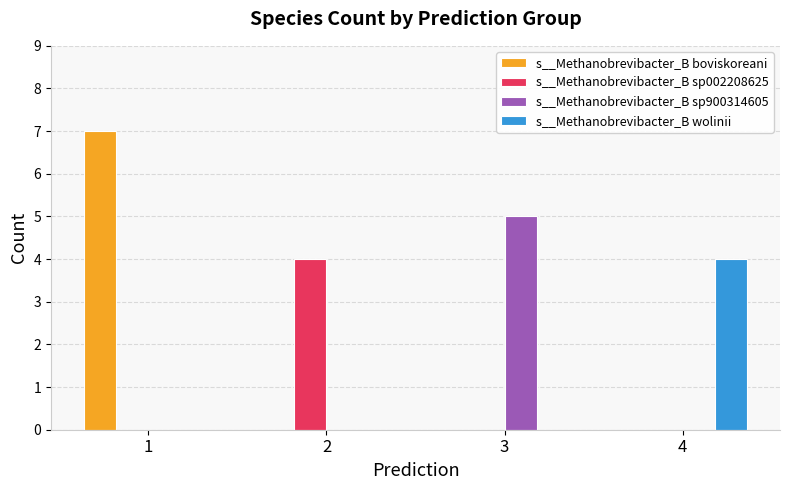

What is the highest value of the s__Methanobrevibacter_B sp900314605 series?

5